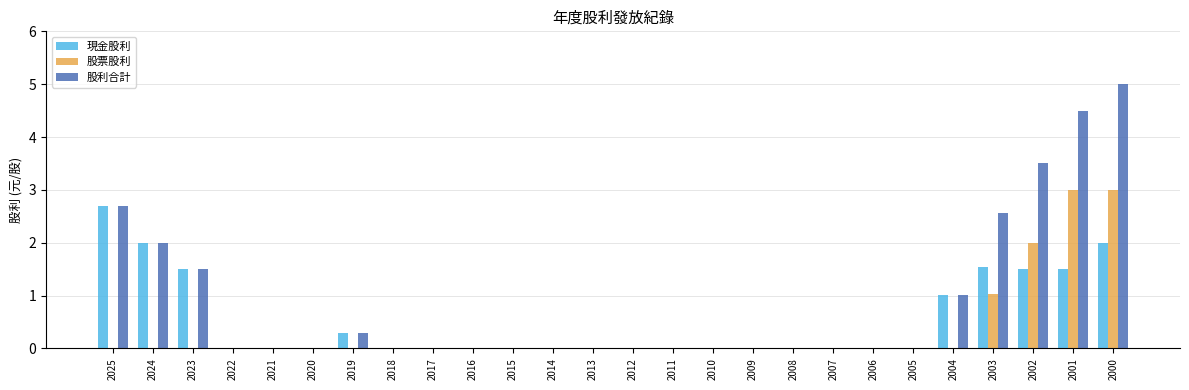

Is it true that 股票股利 equals -2.0 at 2007?

False